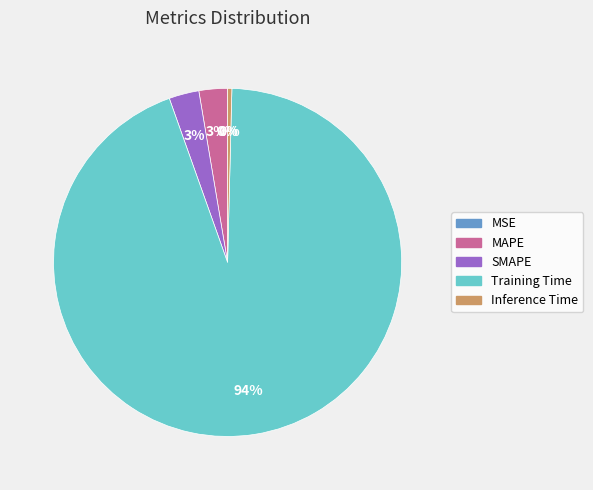

Is the sum of SMAPE and Inference Time greater than half?

No